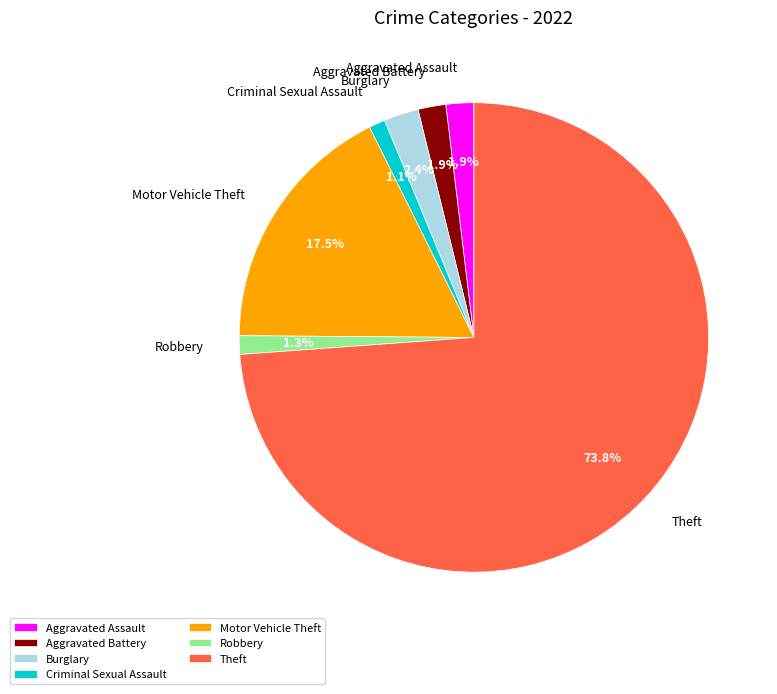

Approximately how many times larger is the value at Aggravated Assault compared to Burglary?

0.8